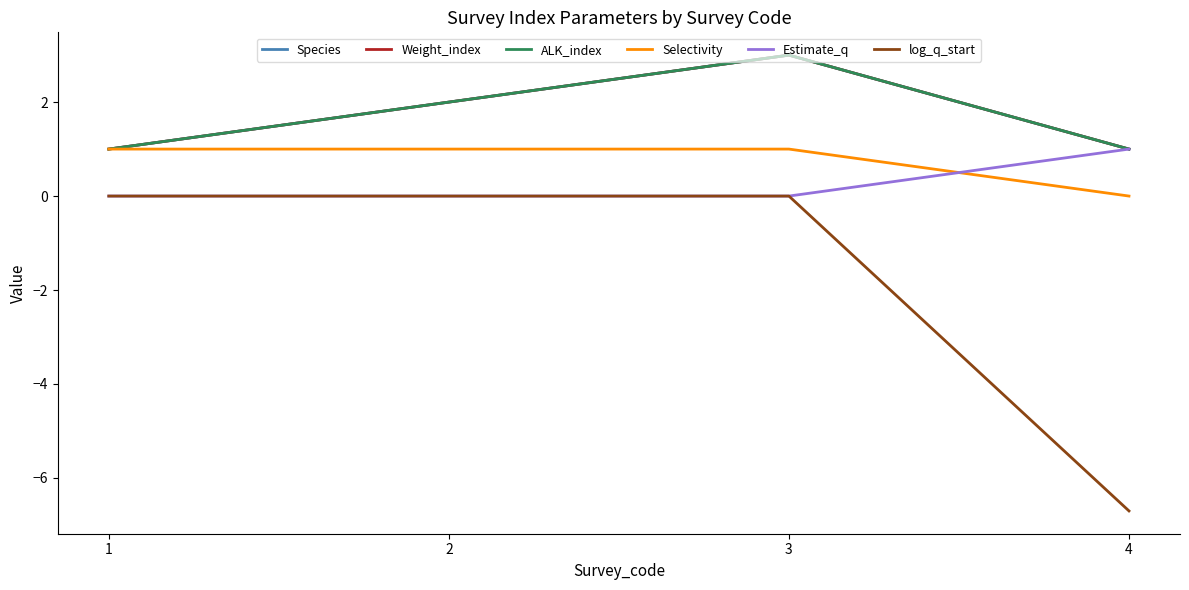

Does the chart display data point markers on the line(s)?

No